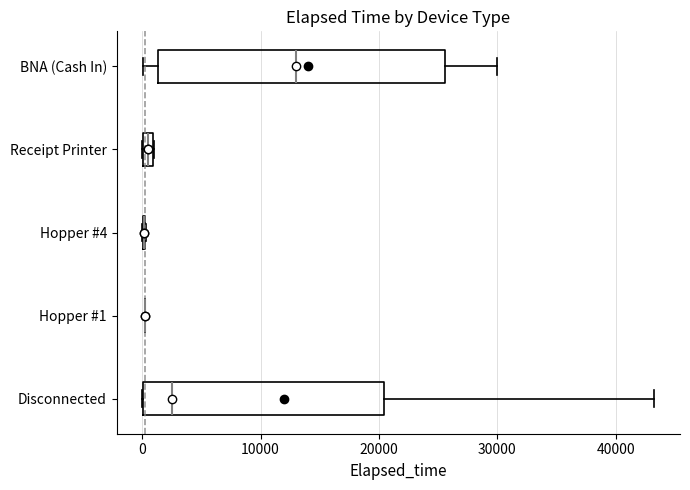

Comparing the boxes themselves (not the whiskers), which one is the widest?

BNA (Cash In)